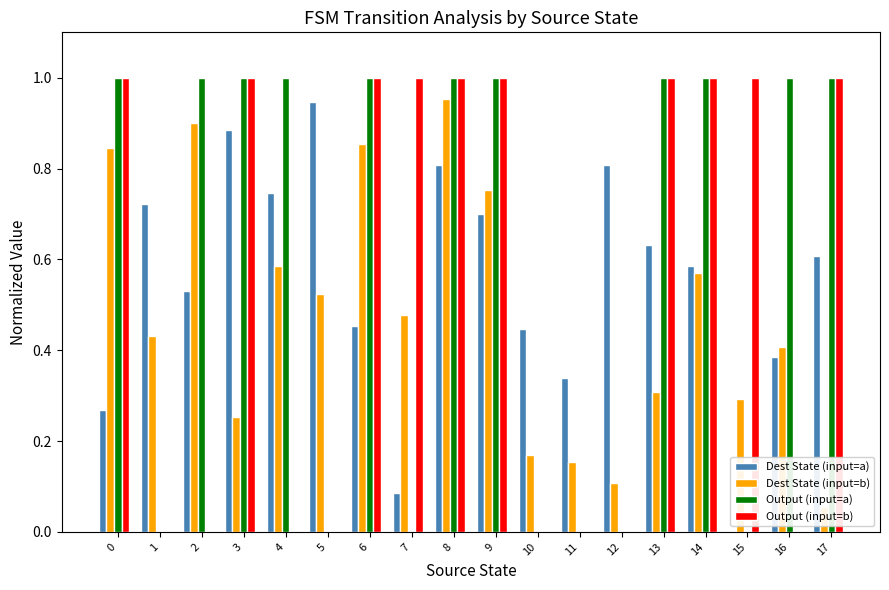

What are all the series names shown in the legend?

Dest State (input=a), Dest State (input=b), Output (input=a), Output (input=b)